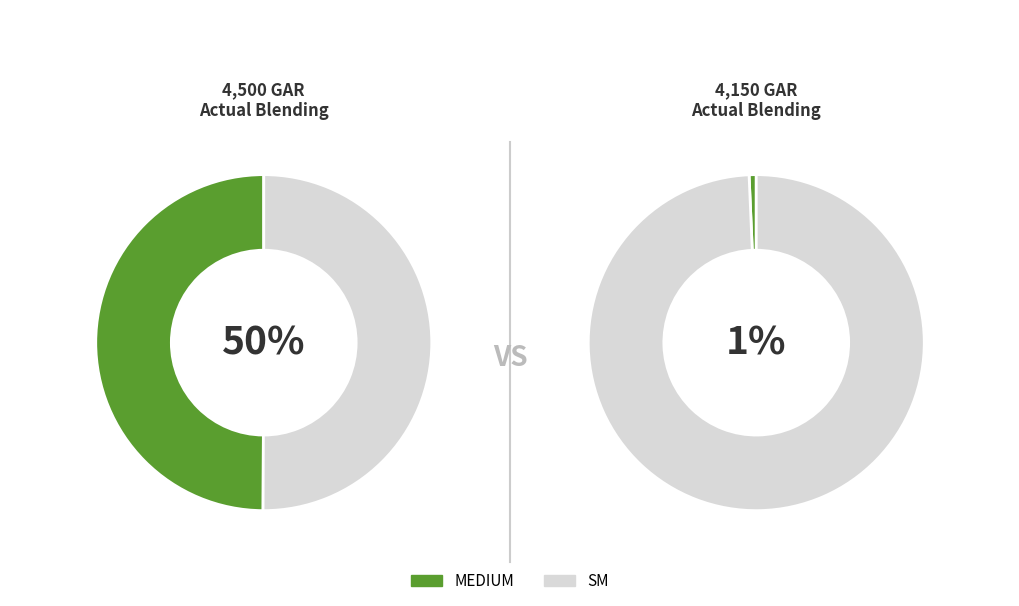

To the nearest percent, what is the average slice percentage?

25%